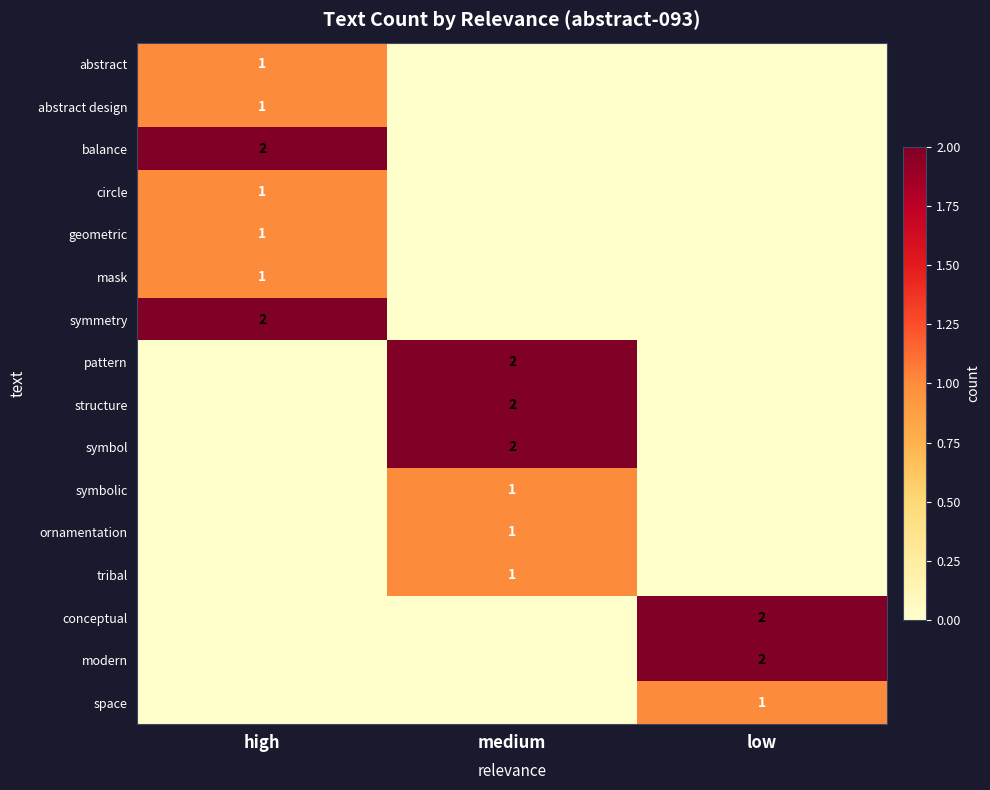

How many distinct data groups are displayed?

16